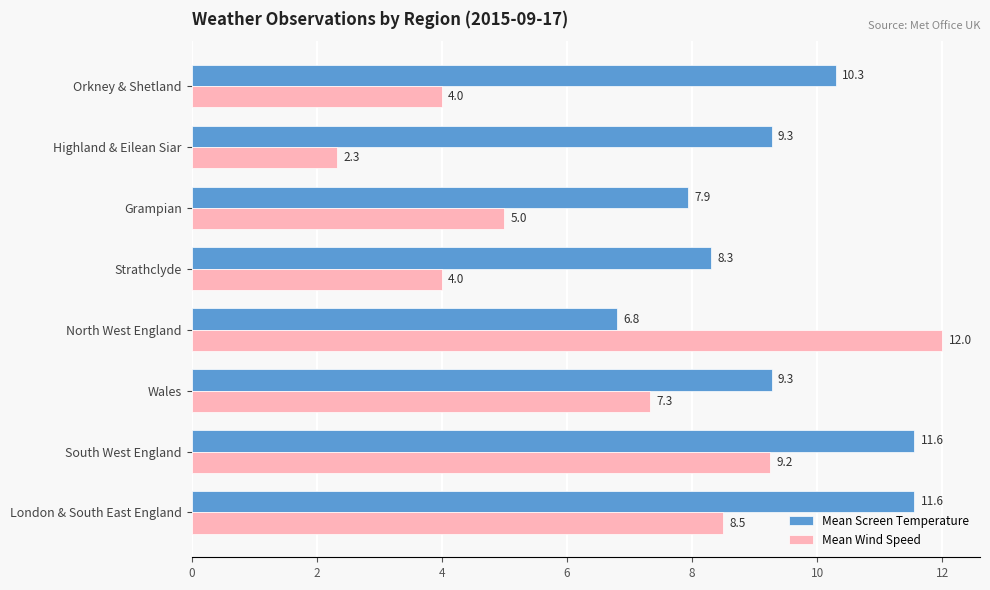

List the series in order of their overall mean, highest first.

Mean Screen Temperature, Mean Wind Speed